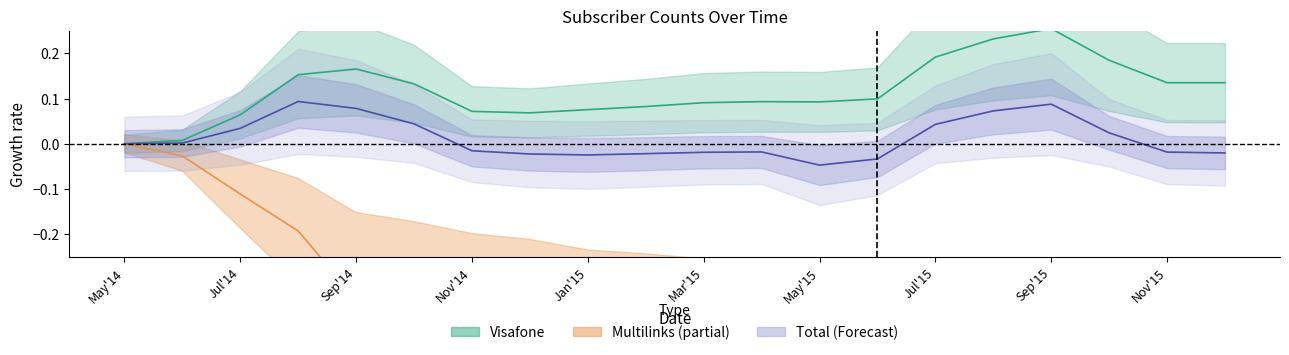

True or false: Multilinks has a value of -0.7 at Jul'15.

True